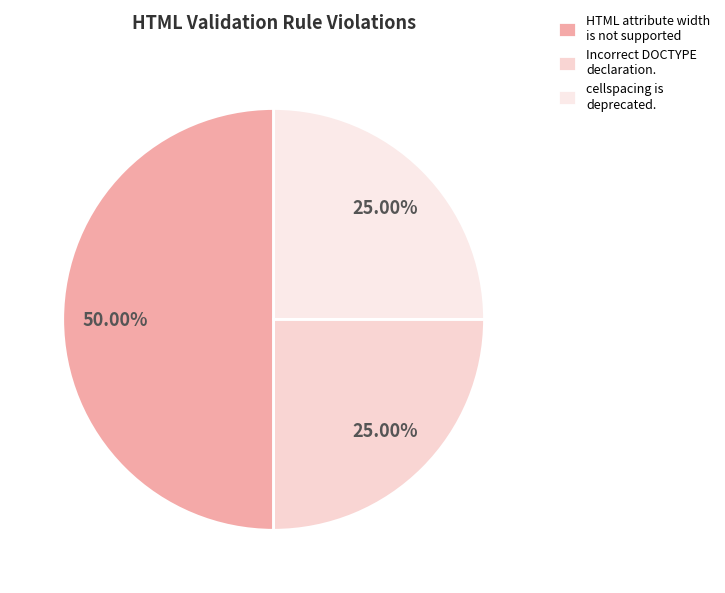

To the nearest percent, what percentage of the pie is HTML attribute width is not supported?

50%